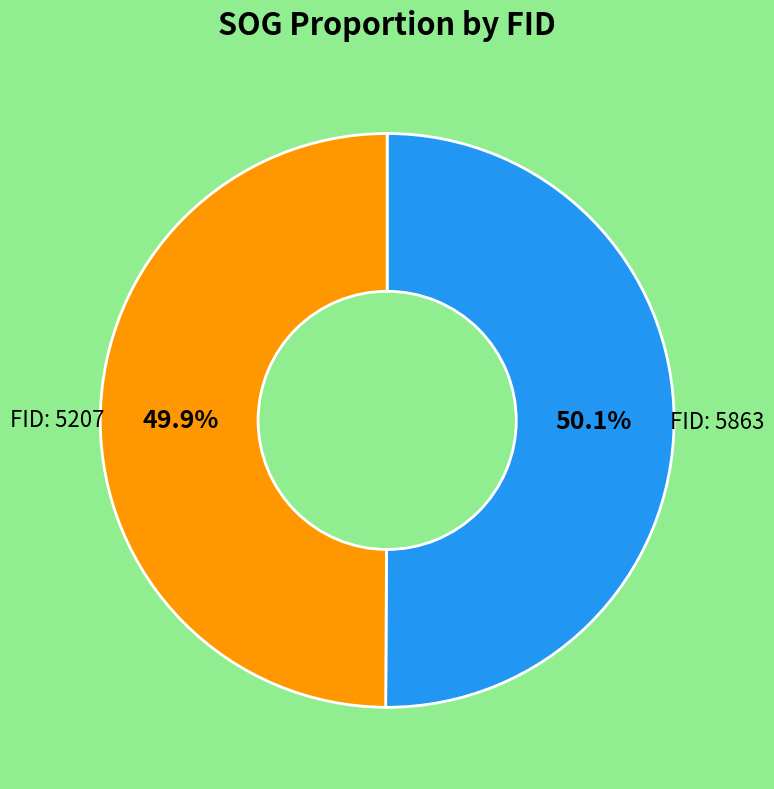

Is there any slice that represents more than half of the pie?

Yes